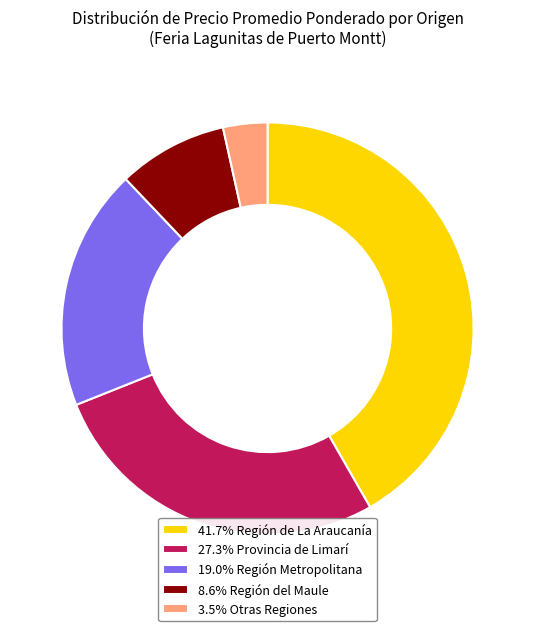

What is the ratio of the value at 41.7% Región de La Araucanía to the value at 27.3% Provincia de Limarí?

1.5